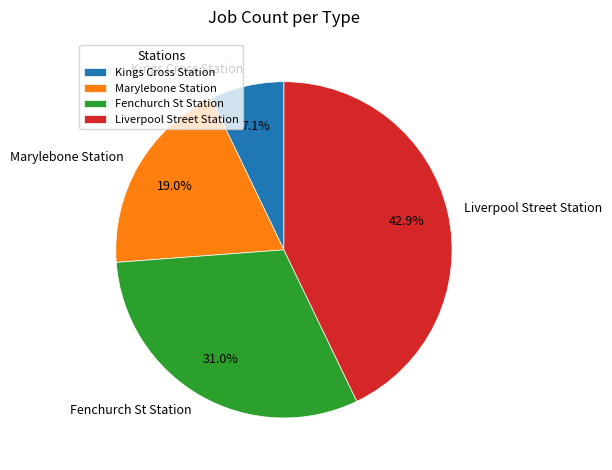

What percentage is NOT represented by Liverpool Street Station?

57.1%